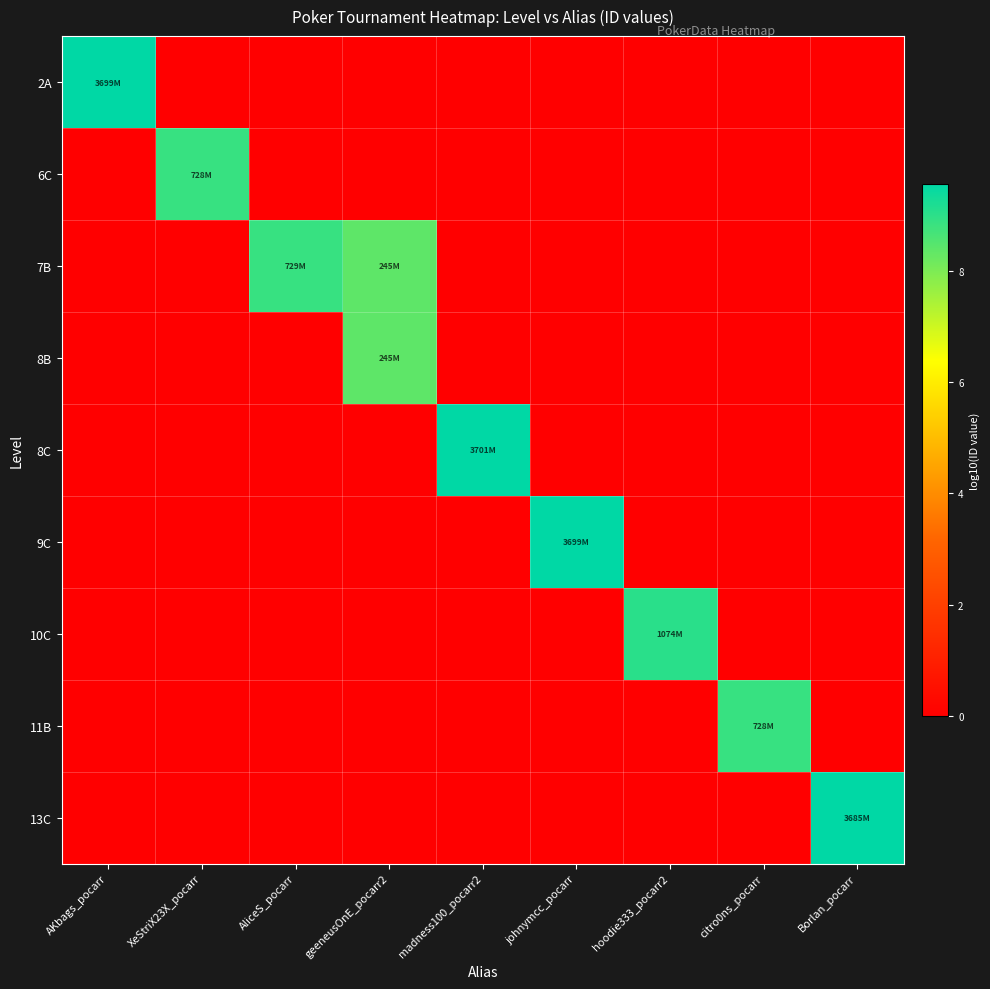

Rank the series by their maximum value, from lowest to highest.

8B, 11B, 6C, 7B, 10C, 13C, 2A, 9C, 8C